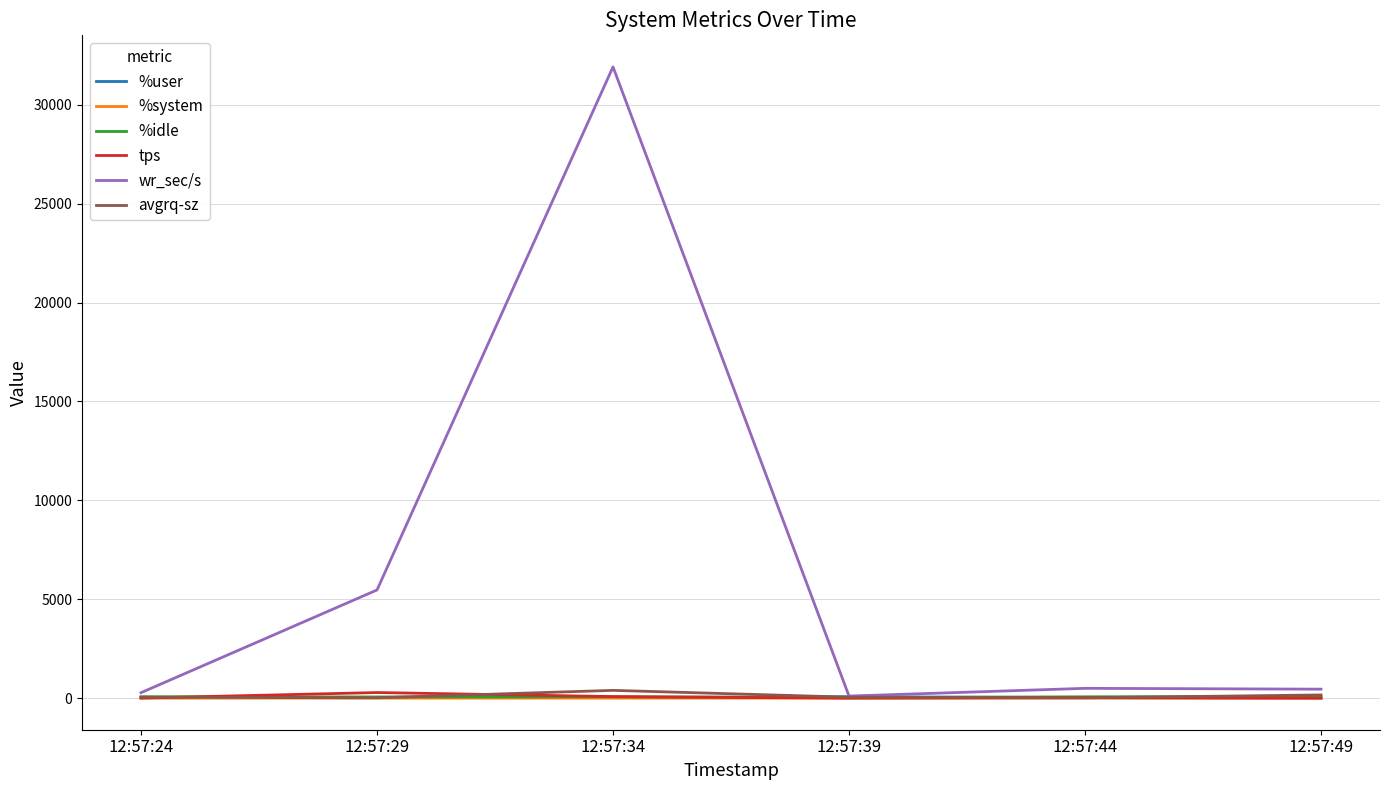

The value of wr_sec/s at 12:57:34 is 31915.2. True or false?

True